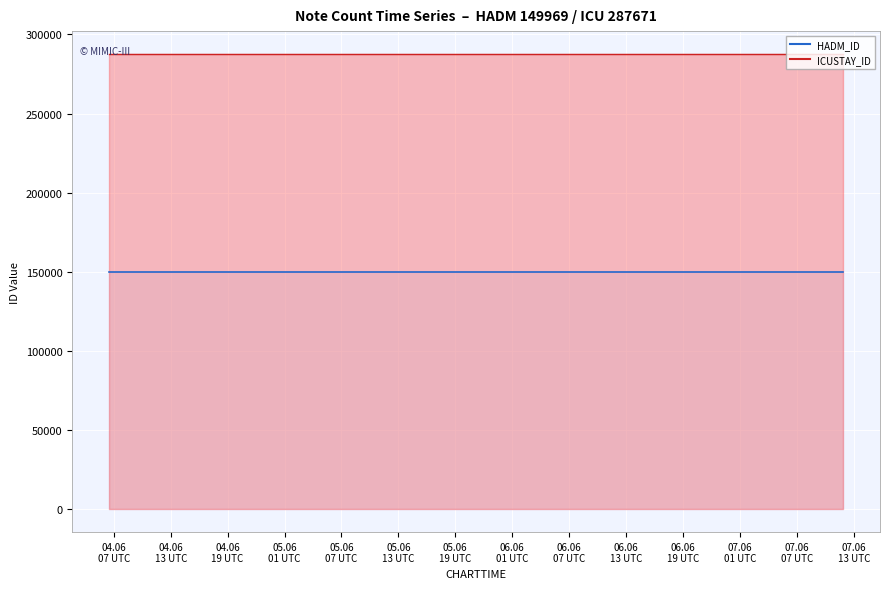

List the labels in order of HADM_ID value, smallest first.

2176-06-04 06:29:00, 2176-06-04 09:07:00, 2176-06-05 06:30:00, 2176-06-05 06:30:00, 2176-06-05 09:49:00, 2176-06-05 09:49:00, 2176-06-06 06:18:00, 2176-06-06 06:18:00, 2176-06-06 06:18:00, 2176-06-06 10:13:00, 2176-06-07 07:09:00, 2176-06-07 07:09:00, 2176-06-07 07:09:00, 2176-06-07 07:09:00, 2176-06-07 11:54:00